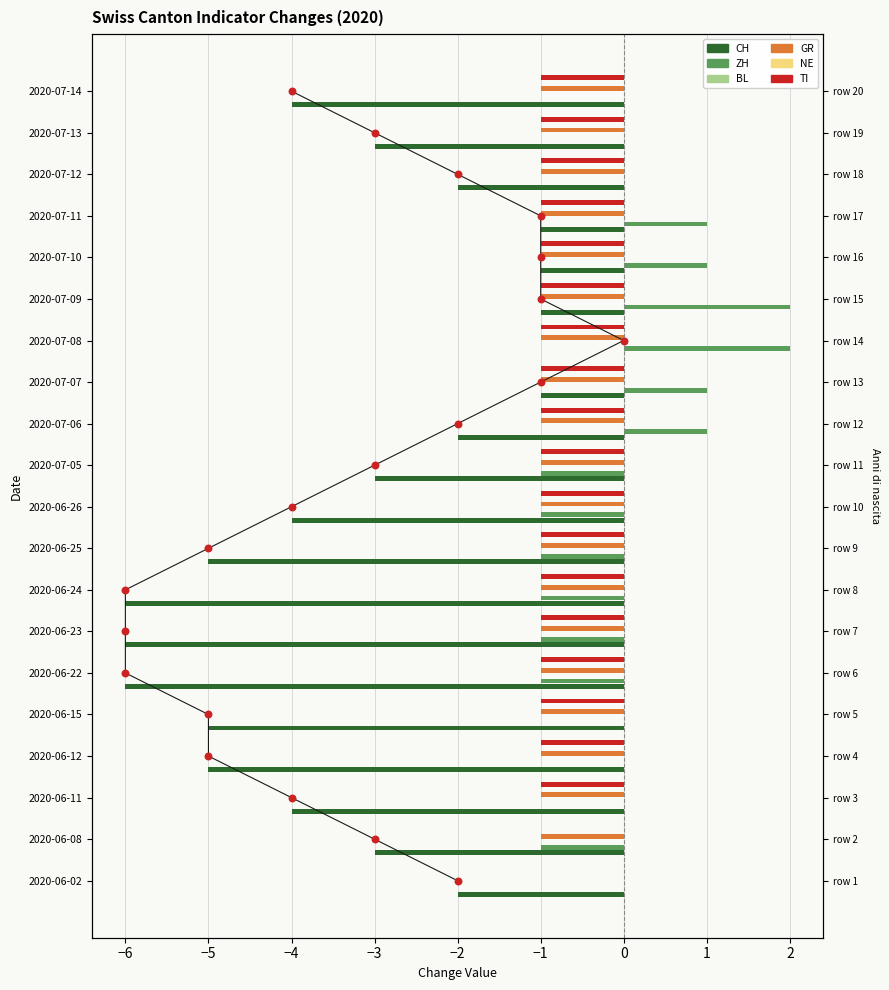

What are all the series names shown in the legend?

CH, ZH, BL, GR, NE, TI